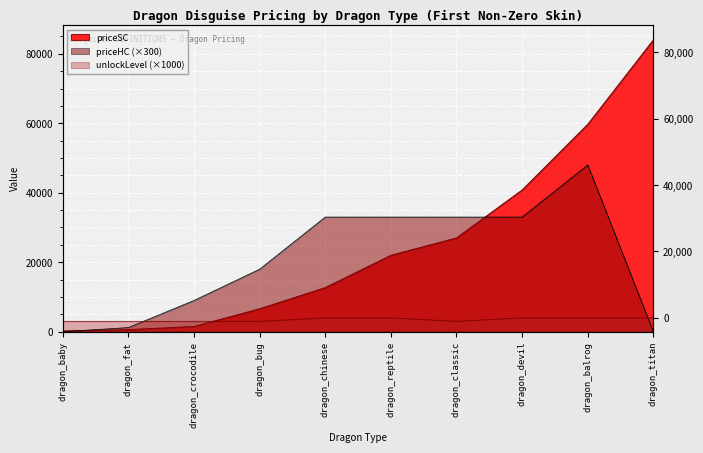

What is the difference between the second highest and second lowest values in the unlockLevel series?

1000